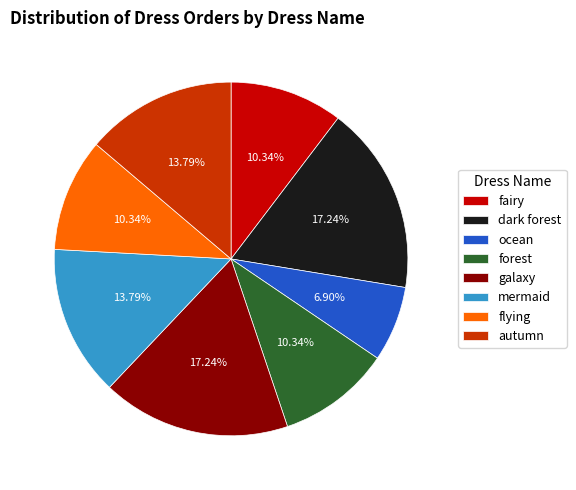

To the nearest percent, what portion does ocean represent?

7%